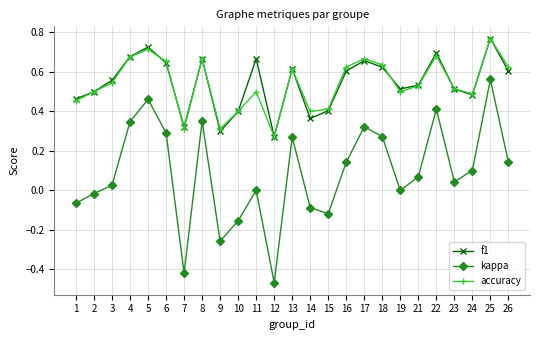

The accuracy series shows 0.2 at 7. True or false?

False